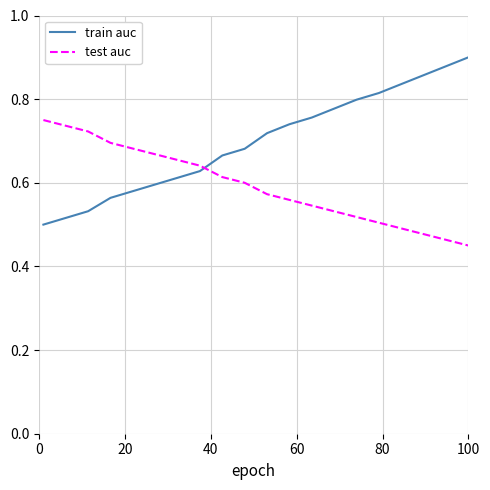

What is the difference between the maximum and minimum values in the train auc series?

0.4